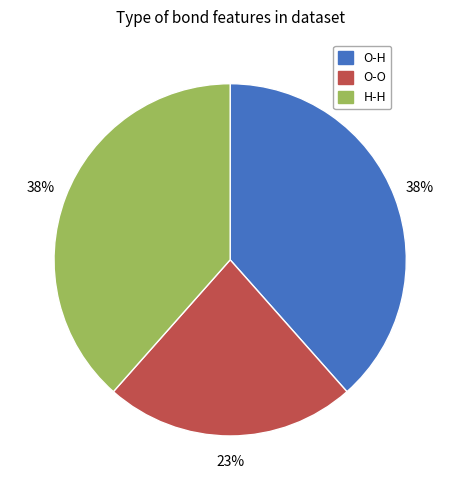

How many slices are in this pie chart?

3